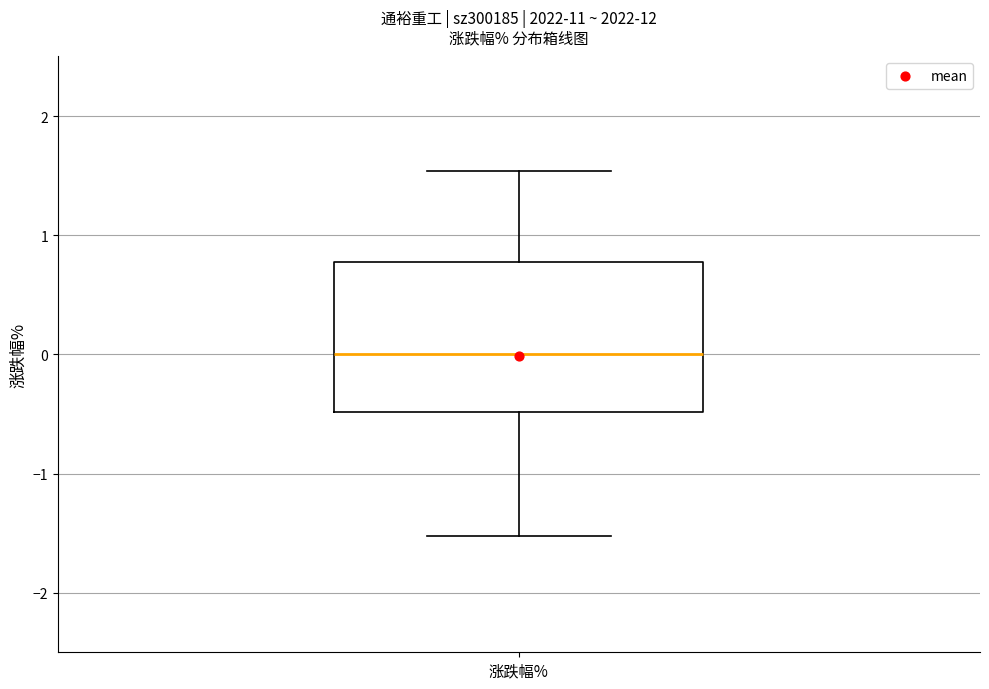

Where is the lower edge of the box for 涨跌幅% on the y-axis? The values are not printed on the chart, so give them approximately, as read against the axis.

-0.5